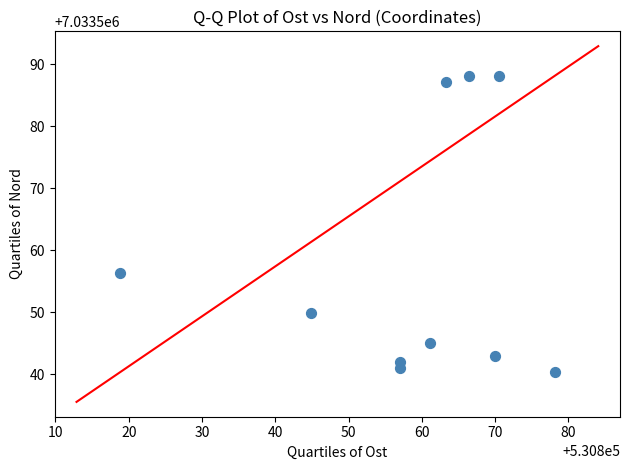

What Y value in the scatter plot is closest to 7033564?

7033556.3